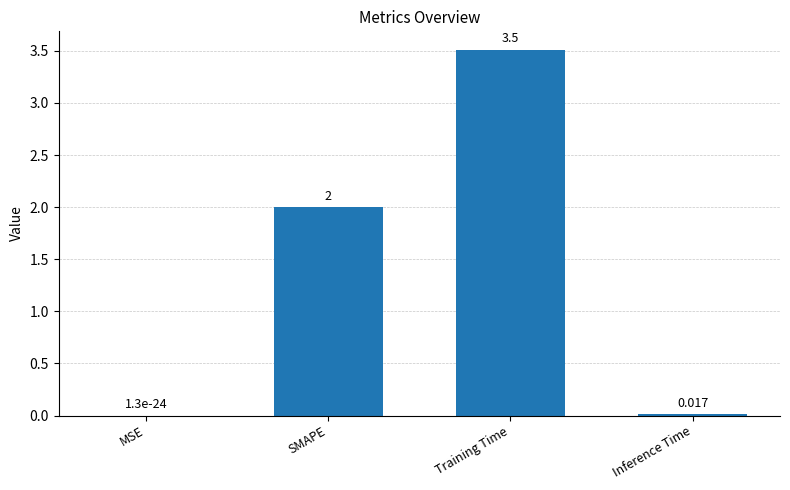

At which label is the value closest to 1?

Inference Time